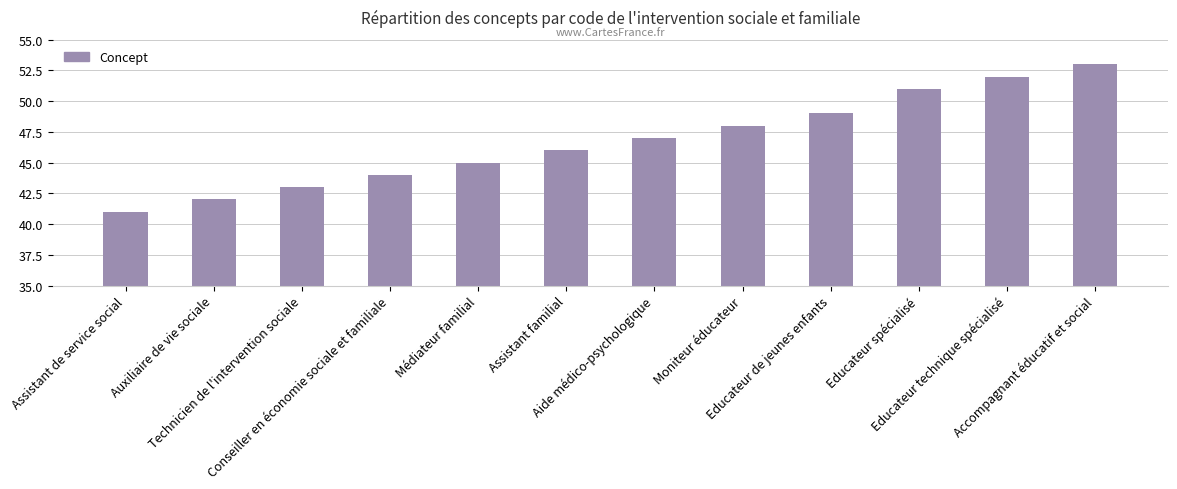

Which label corresponds to the largest value in the chart?

Accompagnant éducatif et social